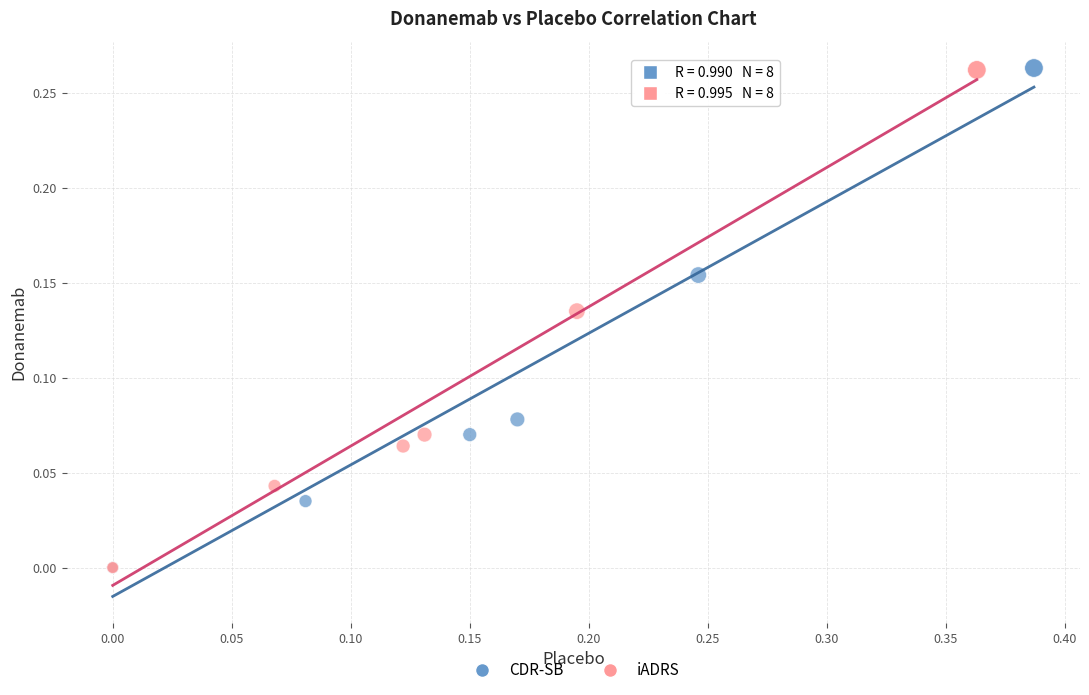

What are all the series names shown in the legend?

CDR-SB, iADRS